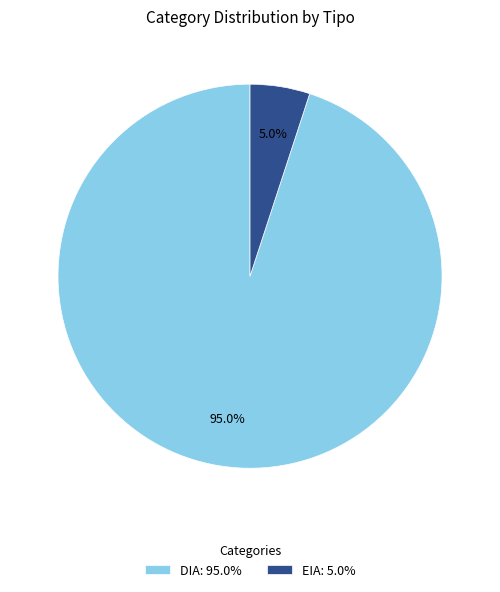

What percentage is NOT represented by EIA?

95.0%